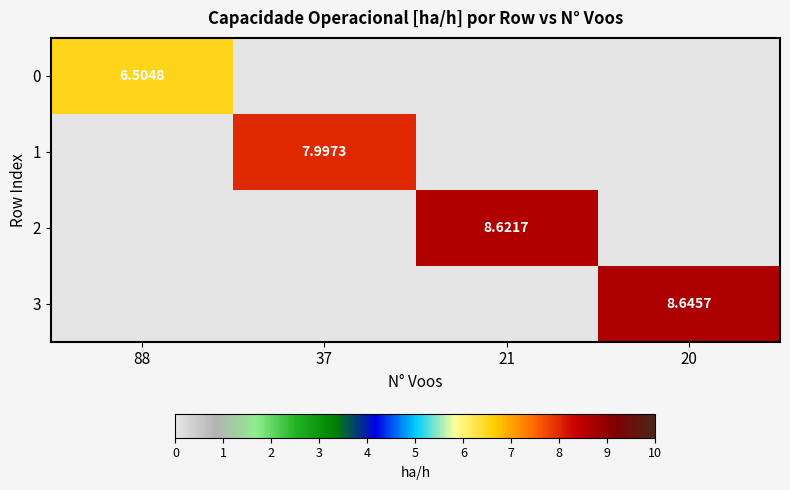

The value of 2 at 20 is -4.0. True or false?

False